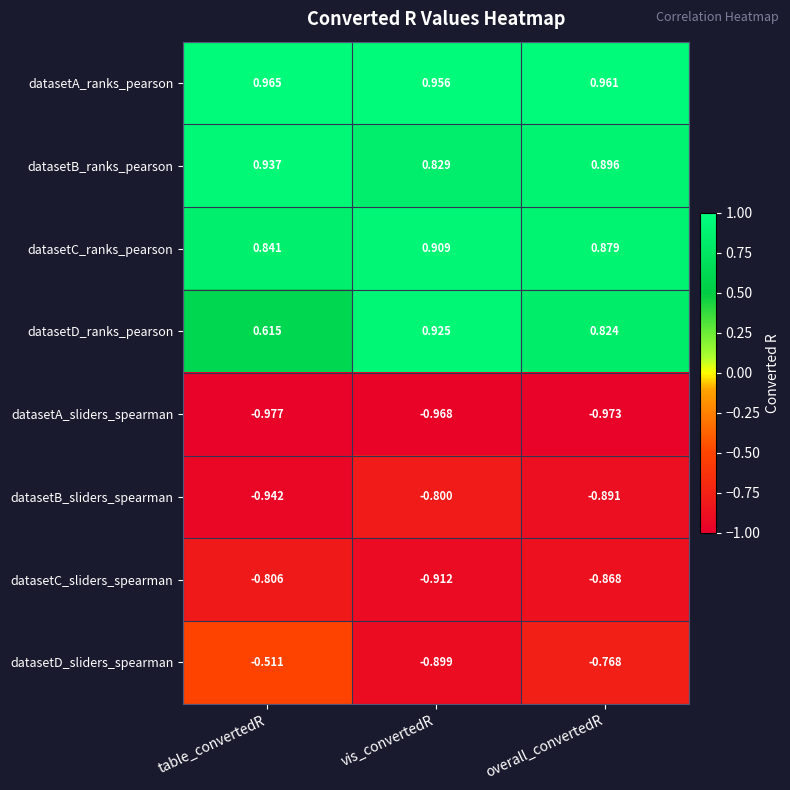

Rank the categories by datasetB_ranks_pearson value from lowest to highest.

vis_convertedR, overall_convertedR, table_convertedR